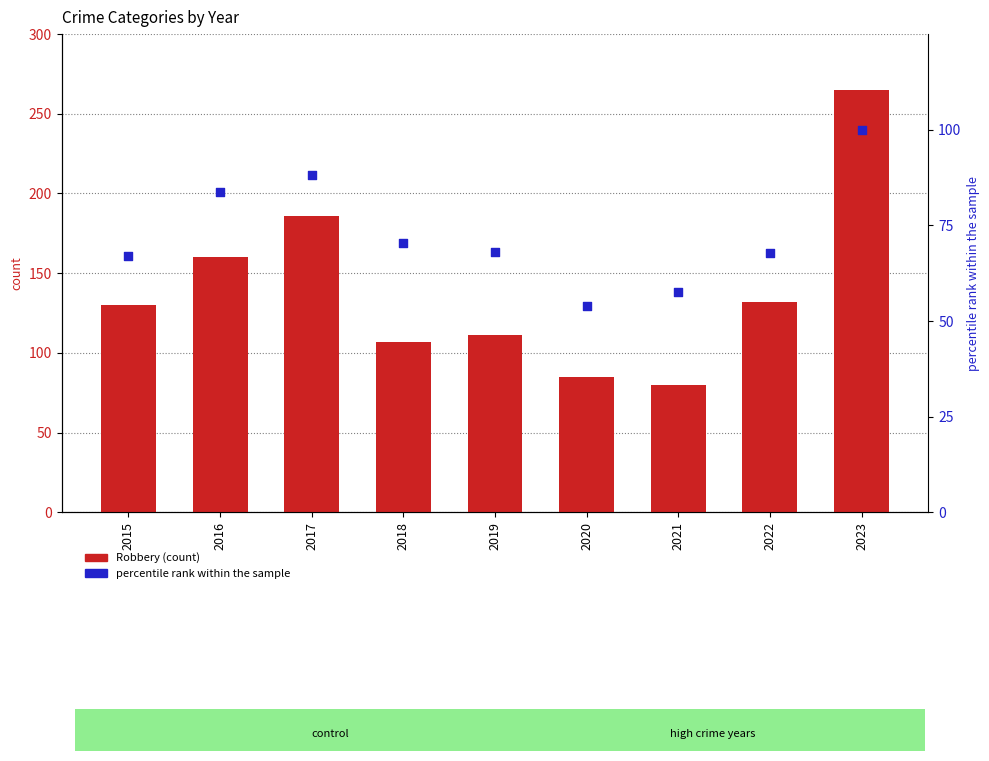

Is the value of percentile rank within the sample at 2020 greater than the value of Robbery at 2022?

No